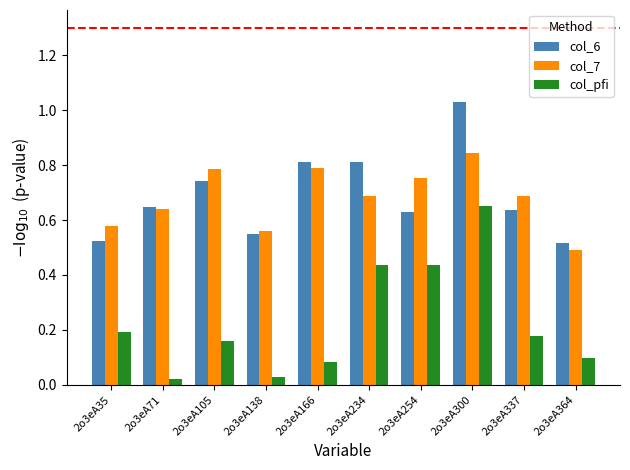

List the series in order of their peak value, highest first.

col_6, col_7, col_pfi